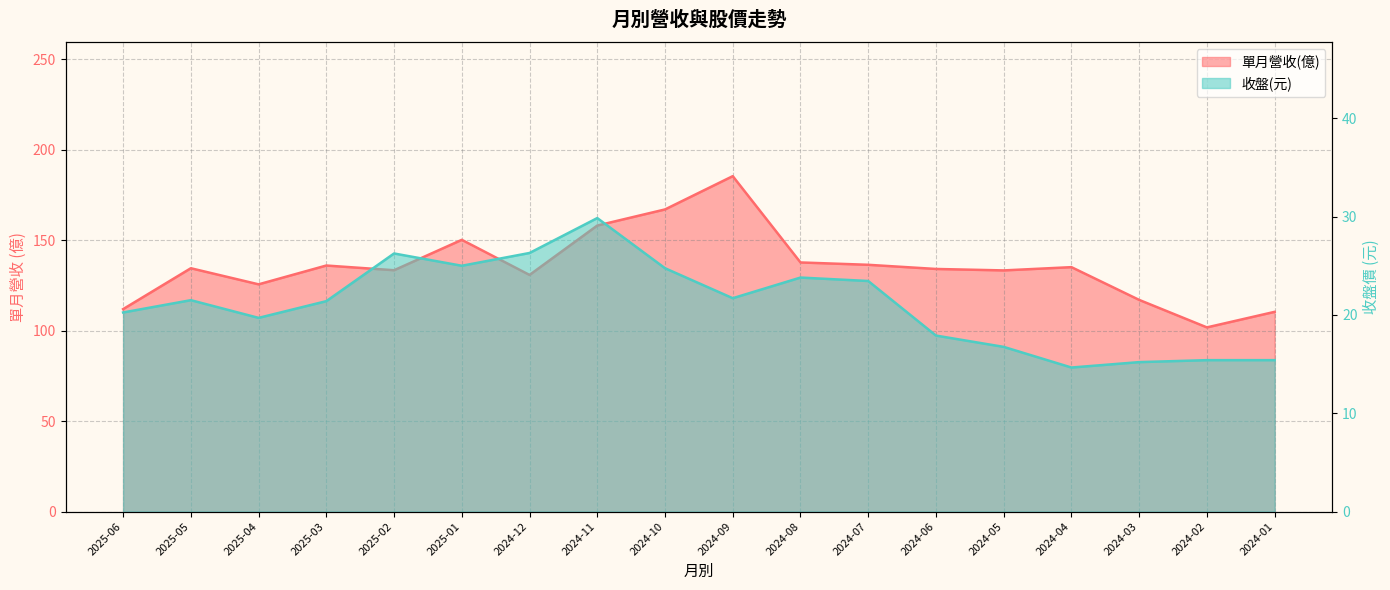

True or false: 單月營收(億) and 收盤 intersect in this chart.

False